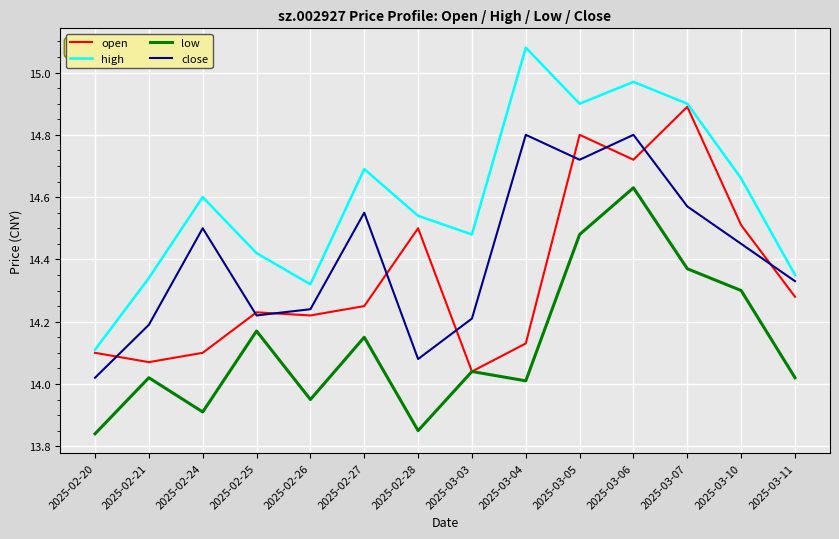

At which category is the sum across all series the highest?

2025-03-06